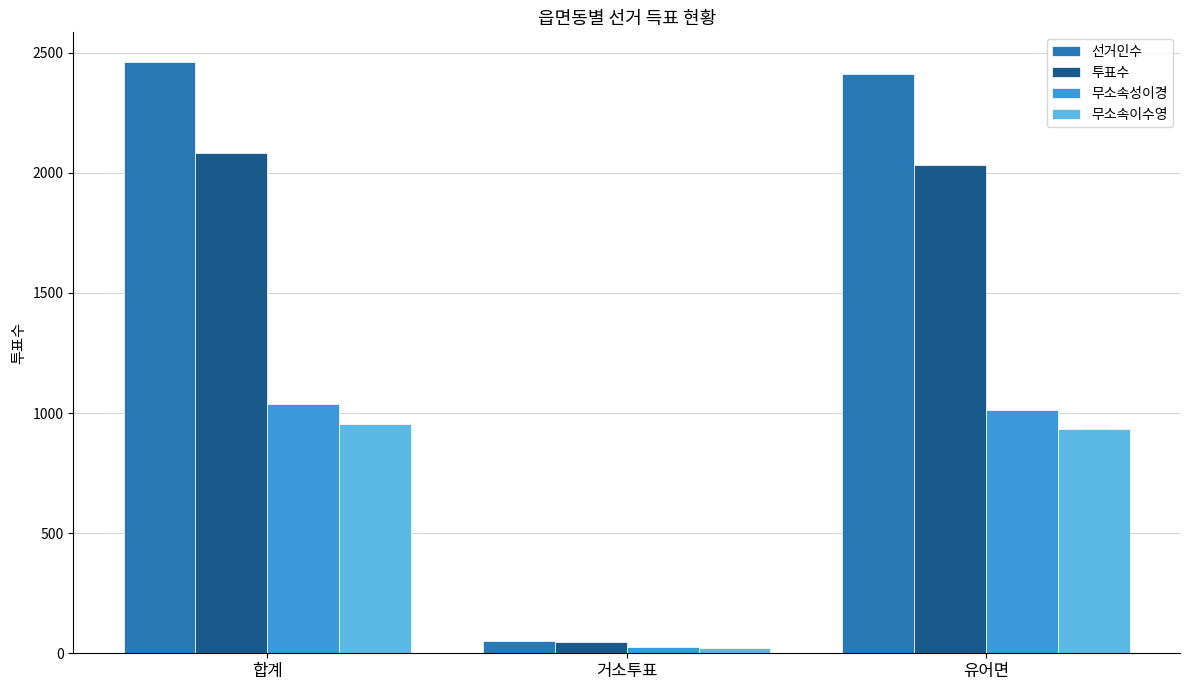

Reading right to left, extract all data points from this chart.

선거인수: 2410	52	2462
투표수: 2033	49	2082
무소속성이경: 1013	25	1038
무소속이수영: 934	22	956